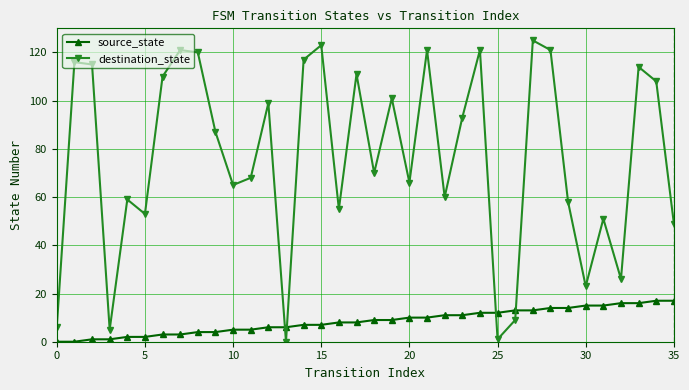

Rank the series by their maximum value, from highest to lowest.

destination_state, source_state